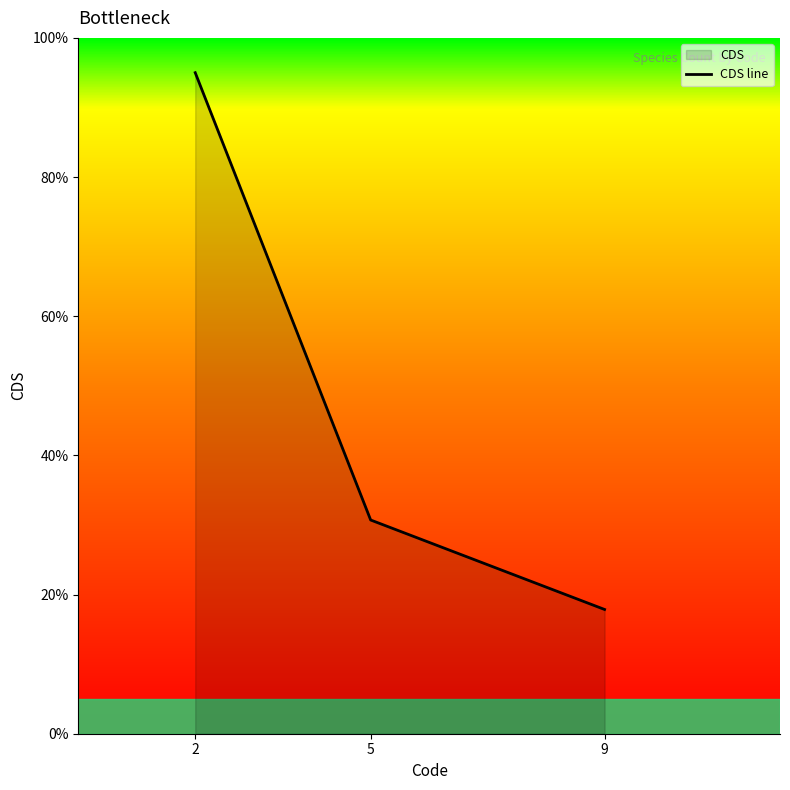

Does the chart have visible grid lines?

No